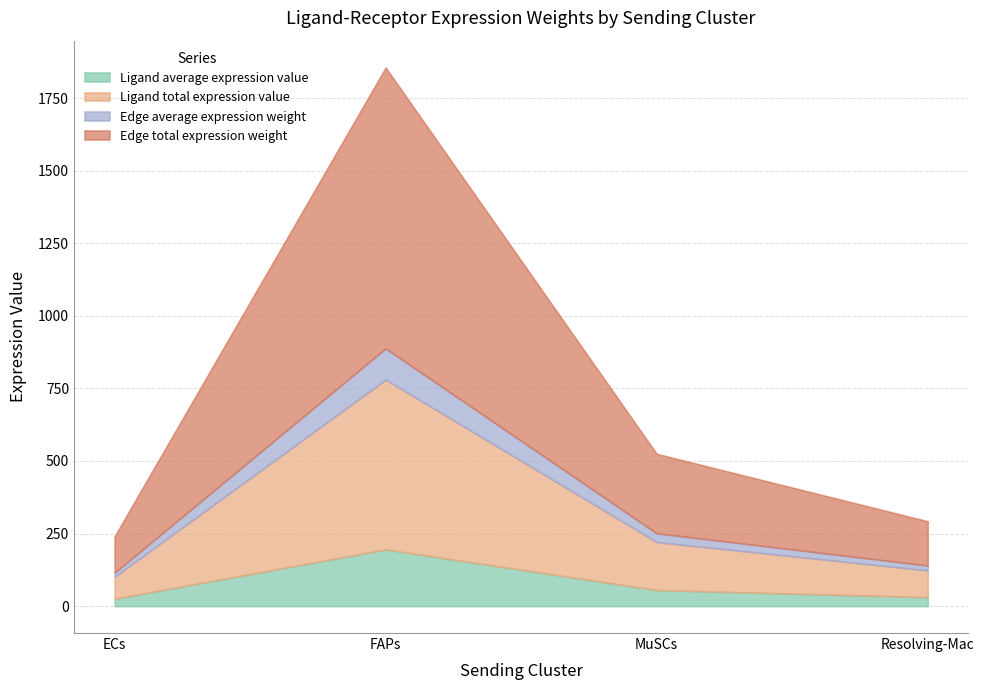

What is the difference between the Edge average expression weight values at MuSCs and Resolving-Mac?

13.5